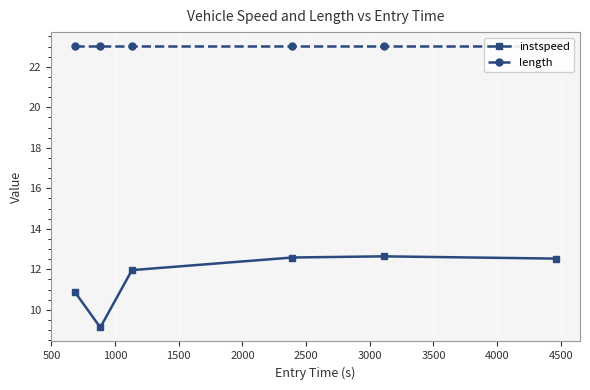

Rank the series by their maximum value, from highest to lowest.

length, instspeed